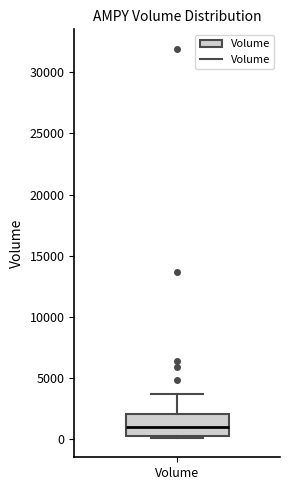

Transcribe this box plot: give where the median line is, the range the box spans, and where the two whiskers end, as read against the y-axis. The values are not printed on the chart, so give them approximately, as read against the axis.

median 1000, box 500 to 2000, whiskers 0 to 3500